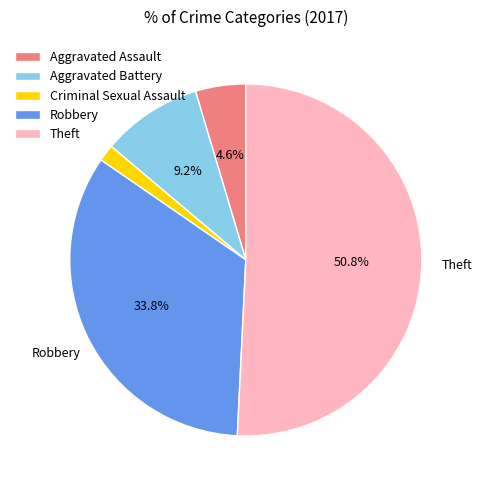

Between Aggravated Assault and Criminal Sexual Assault, which is larger?

Aggravated Assault